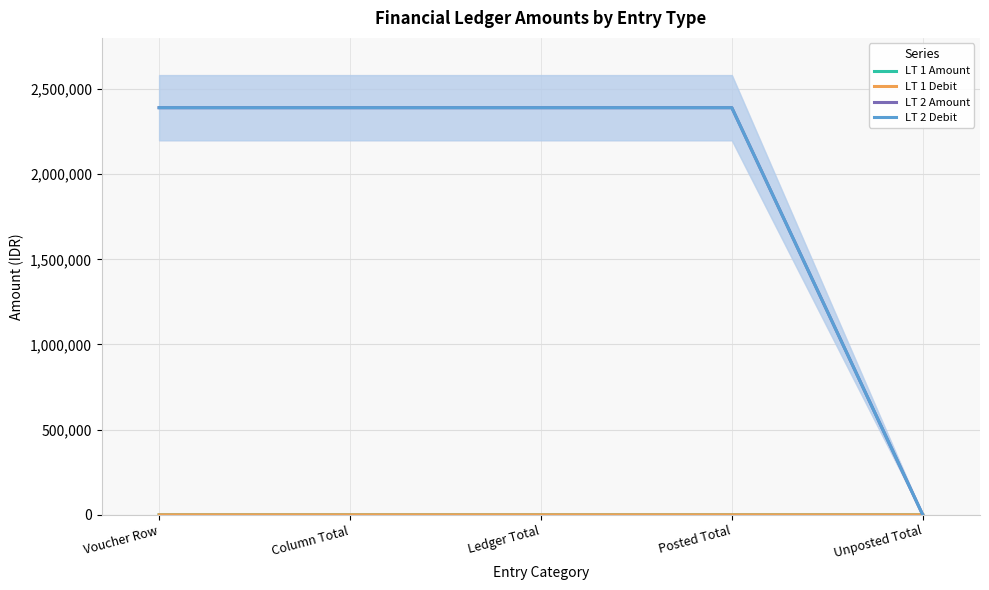

The value of LT 2 Debit at Voucher Row is 3915880.7. True or false?

False